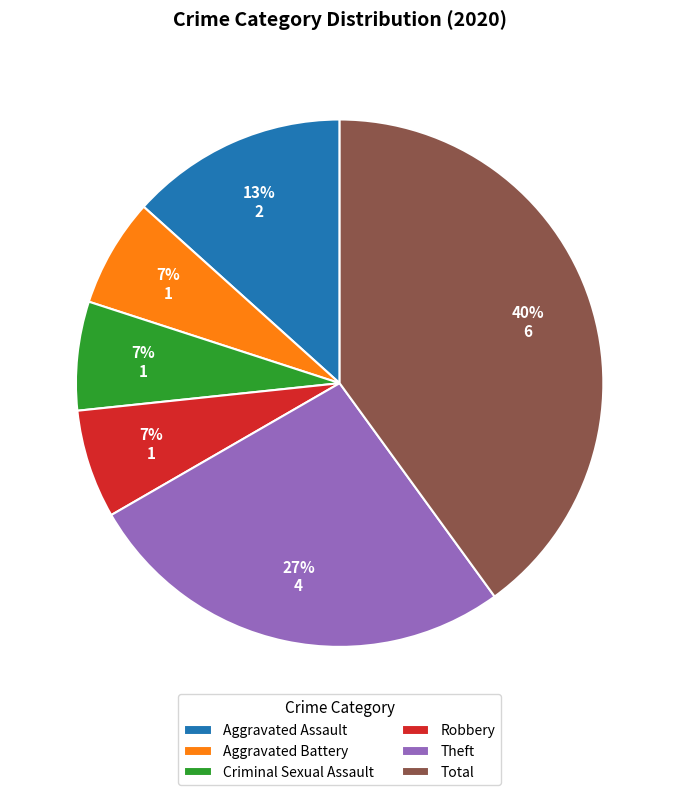

Between Total and Theft, which is larger?

Total